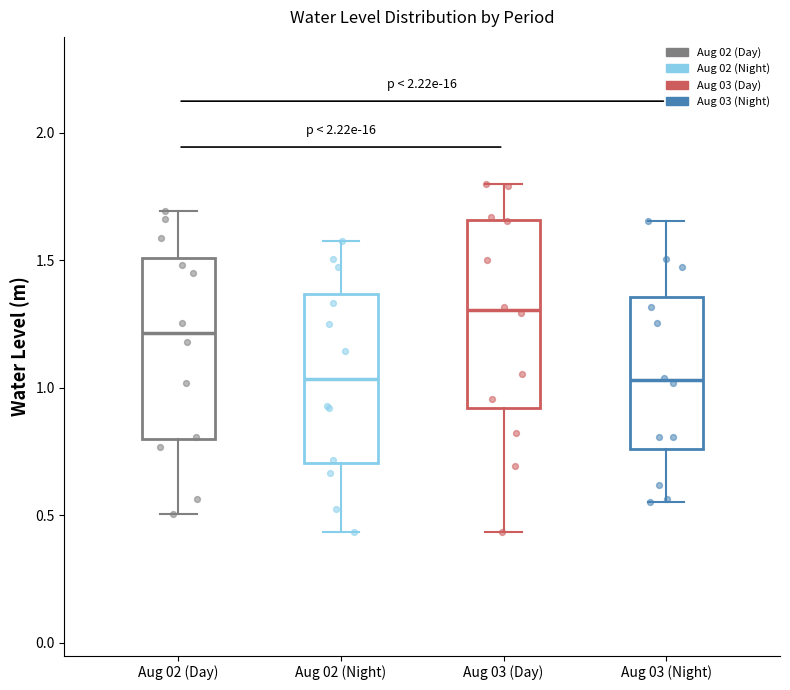

Reading left to right, read every box against the y-axis: the position of its median line, the range the box covers, and the ends of its whiskers. The values are not printed on the chart, so give them approximately, as read against the axis.

Aug 02 (Day): median 1.20, box 0.80 to 1.50, whiskers 0.50 to 1.70
Aug 02 (Night): median 1.05, box 0.70 to 1.35, whiskers 0.45 to 1.55
Aug 03 (Day): median 1.30, box 0.90 to 1.65, whiskers 0.45 to 1.80
Aug 03 (Night): median 1.05, box 0.75 to 1.35, whiskers 0.55 to 1.65